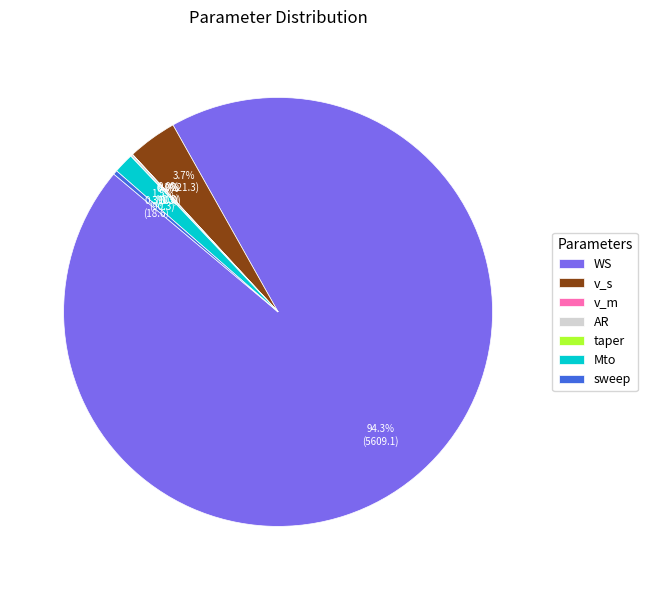

Which slice is the largest?

WS